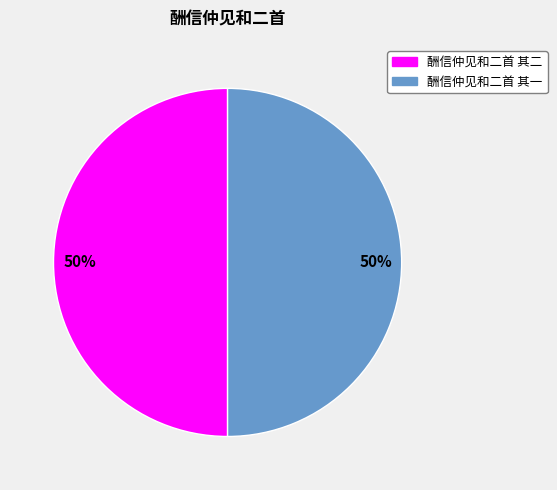

Count the number of slices in the pie.

2